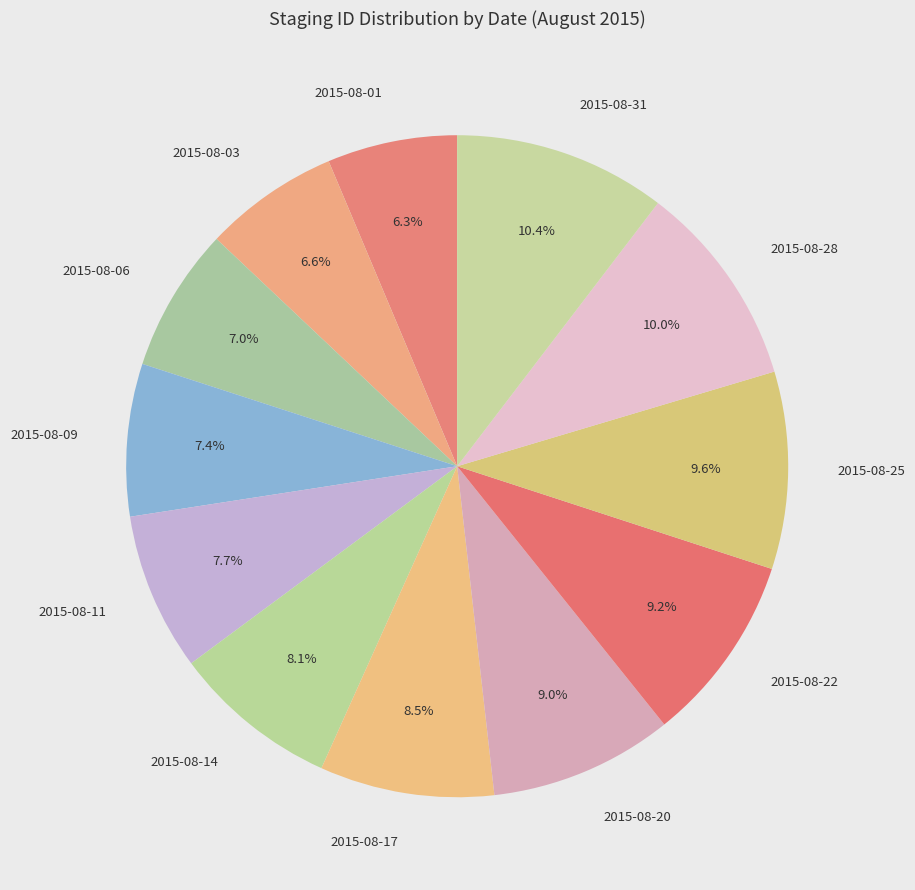

Combined, do 2015-08-14 and 2015-08-25 account for over 50%?

No